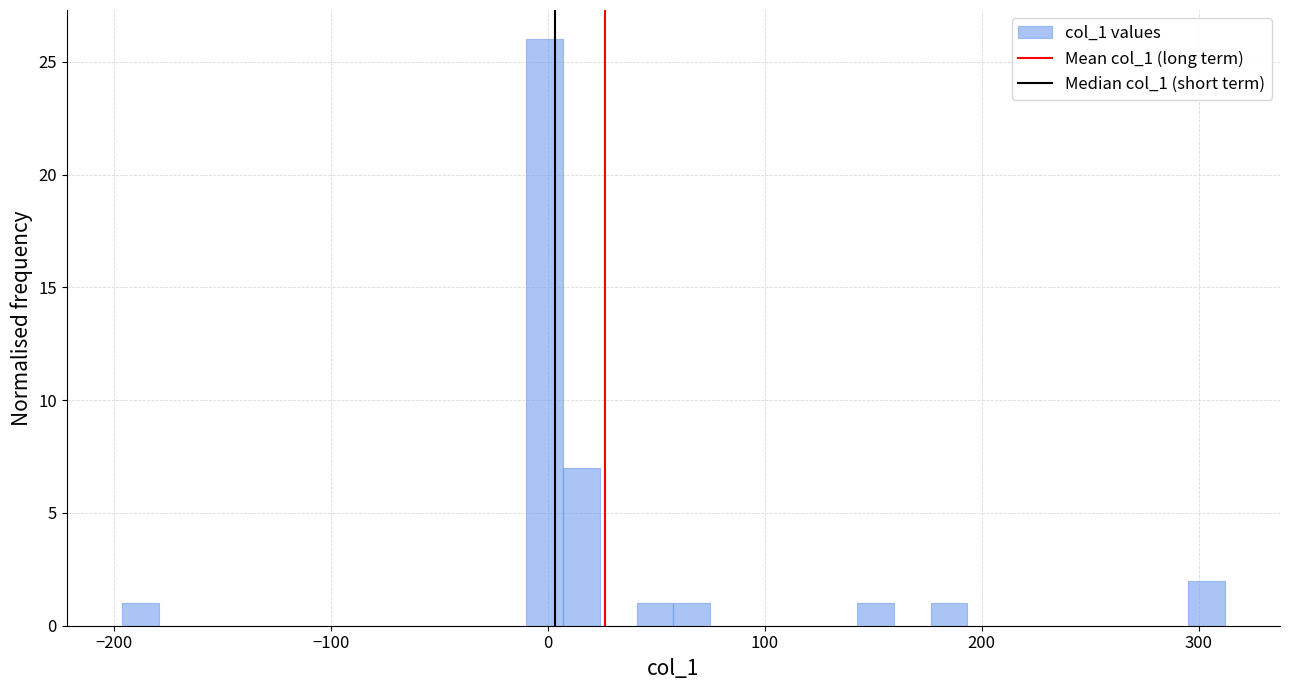

Read against the x-axis, roughly where is the centre of the tallest bar?

0